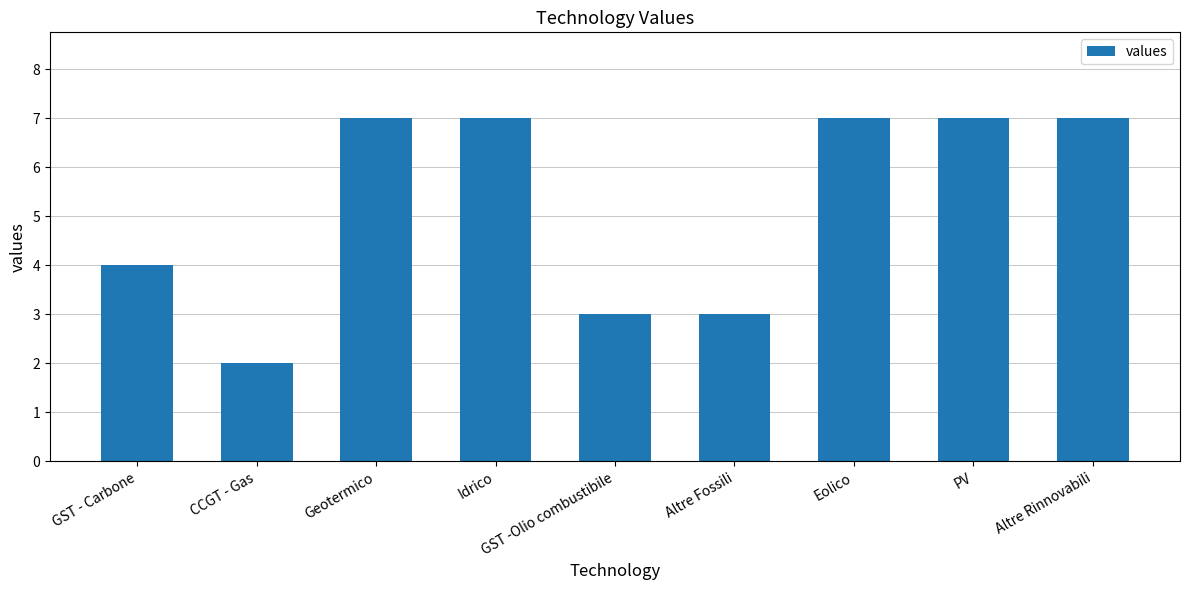

Approximately how many times larger is the value at Altre Fossili compared to Geotermico?

0.4